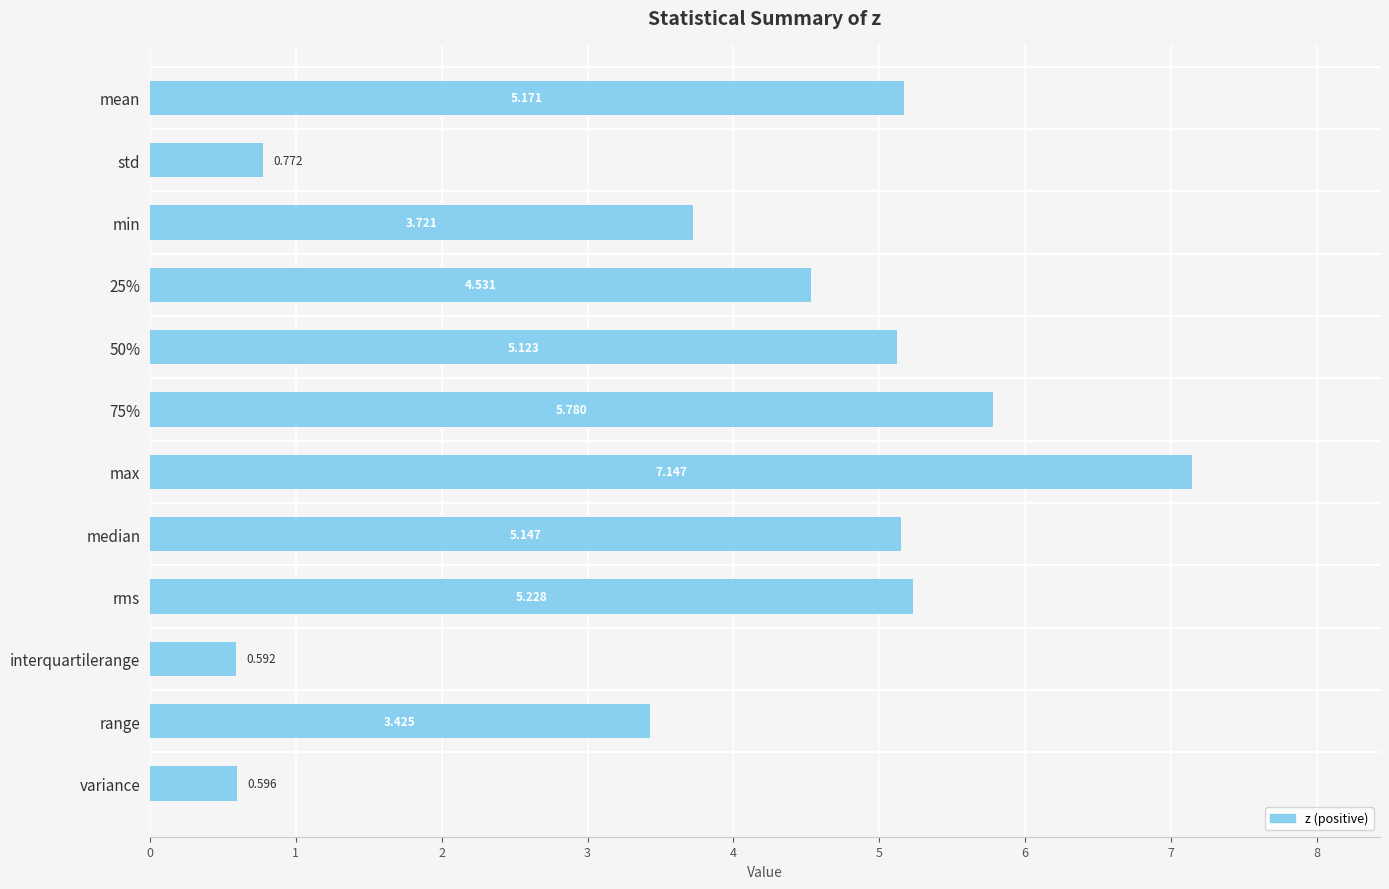

At which label is the value closest to 3?

range